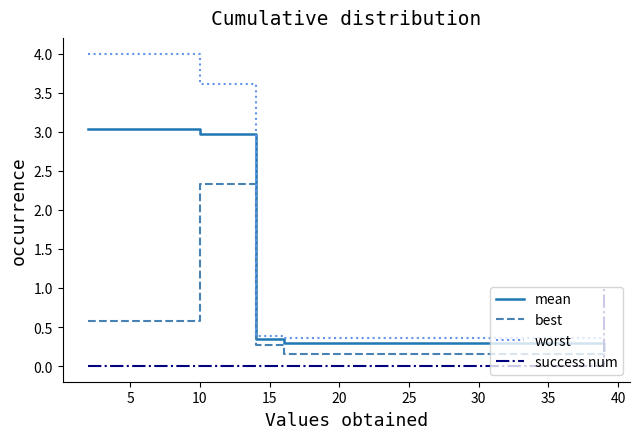

Which series has the largest total across all categories?

worst